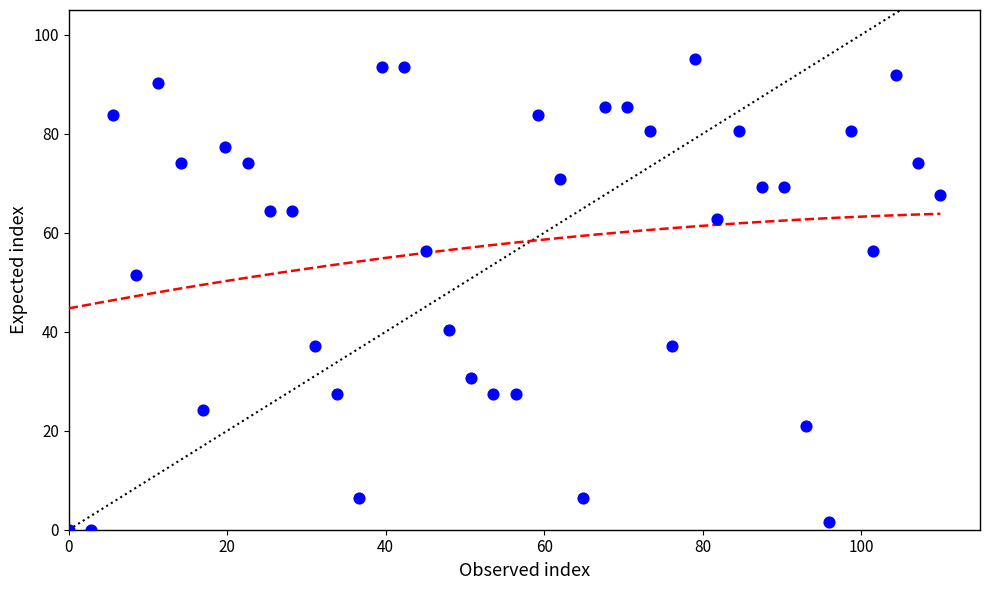

What is the range of Y values (max minus min)?

95.0